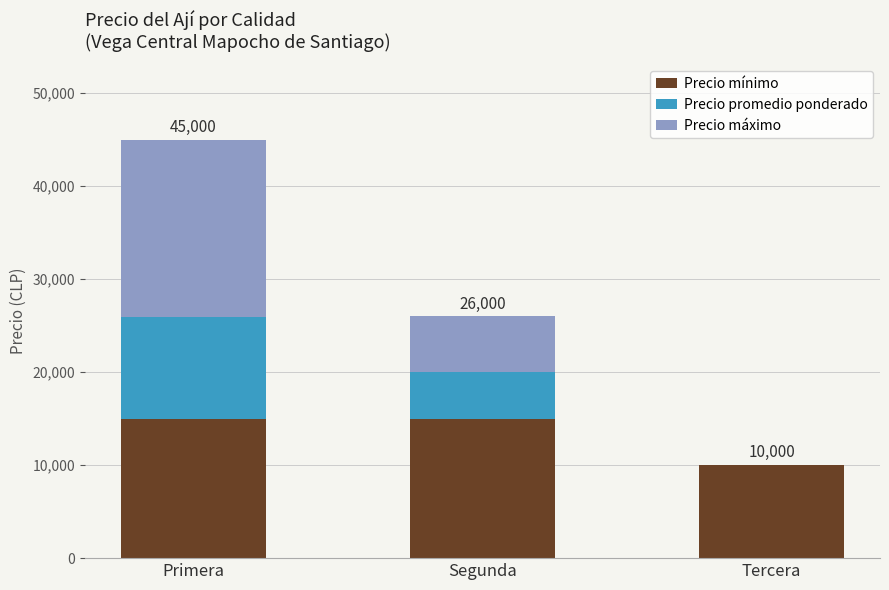

What is the maximum value for Precio mínimo?

15000